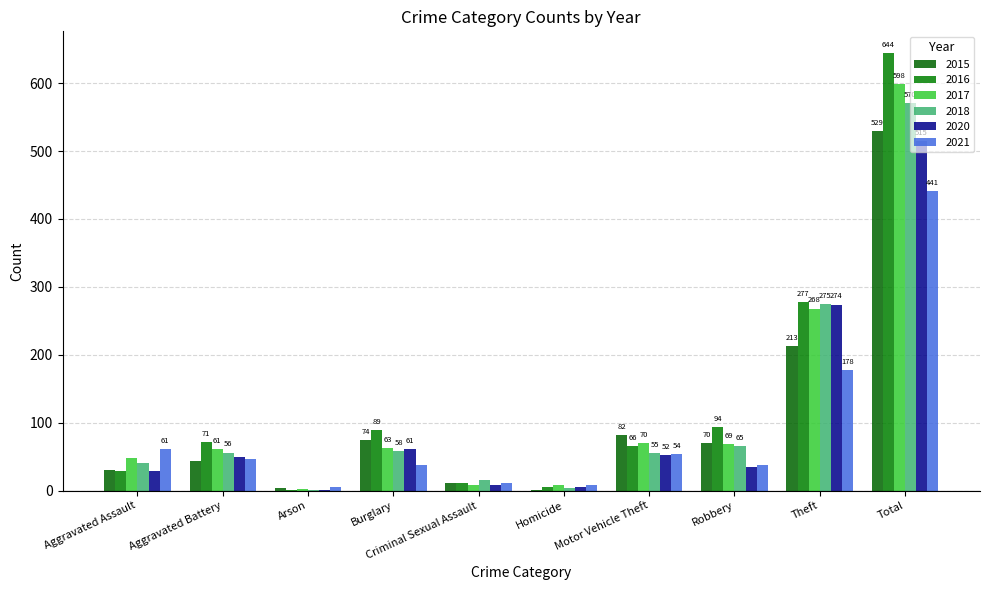

What is the difference between the highest and lowest values at Robbery?

59